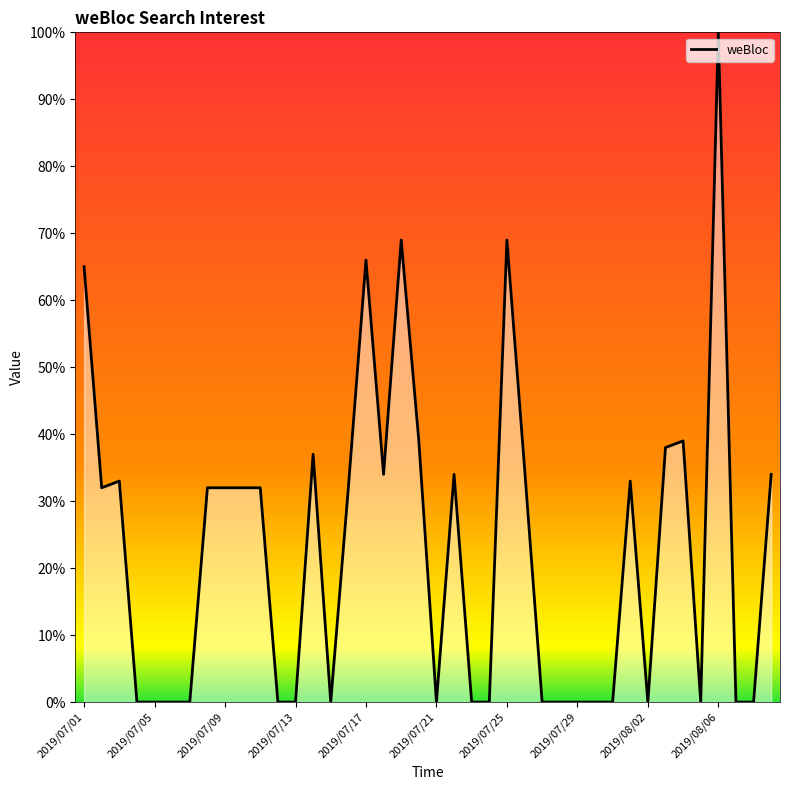

What is the maximum value shown in the chart?

100